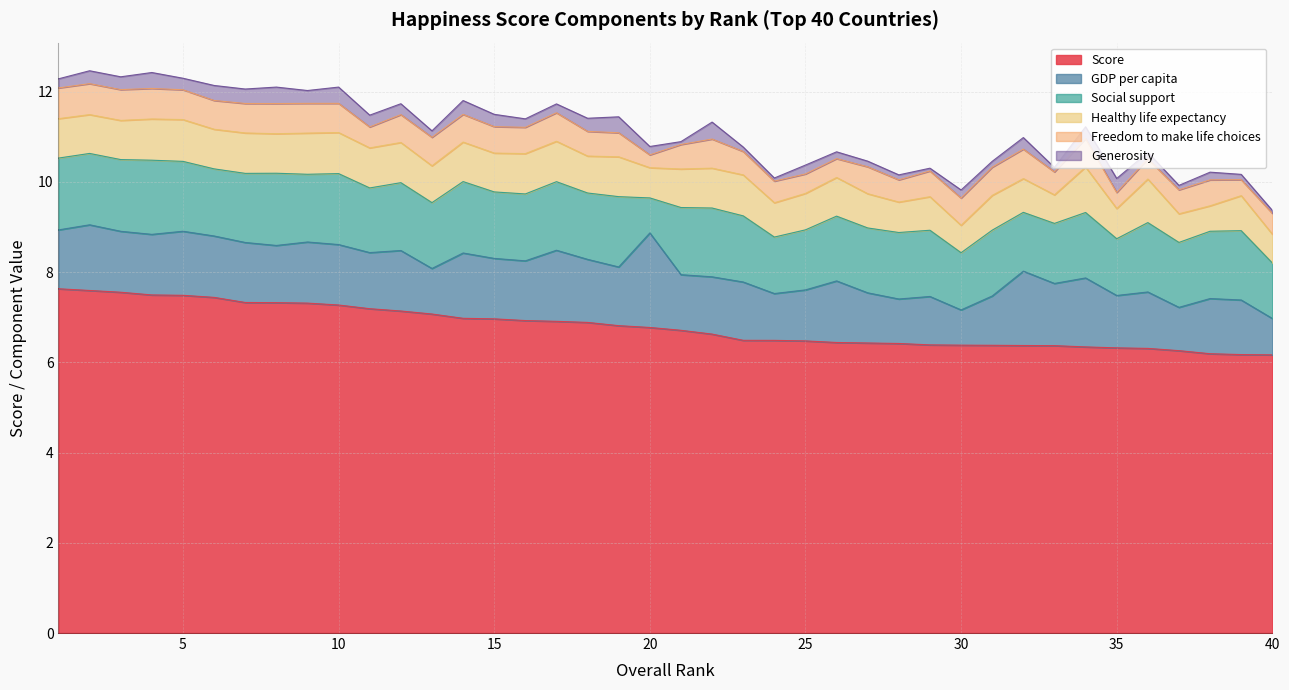

Rank the series at 21 from highest to lowest value.

Score, Social support, GDP per capita, Healthy life expectancy, Freedom to make life choices, Generosity